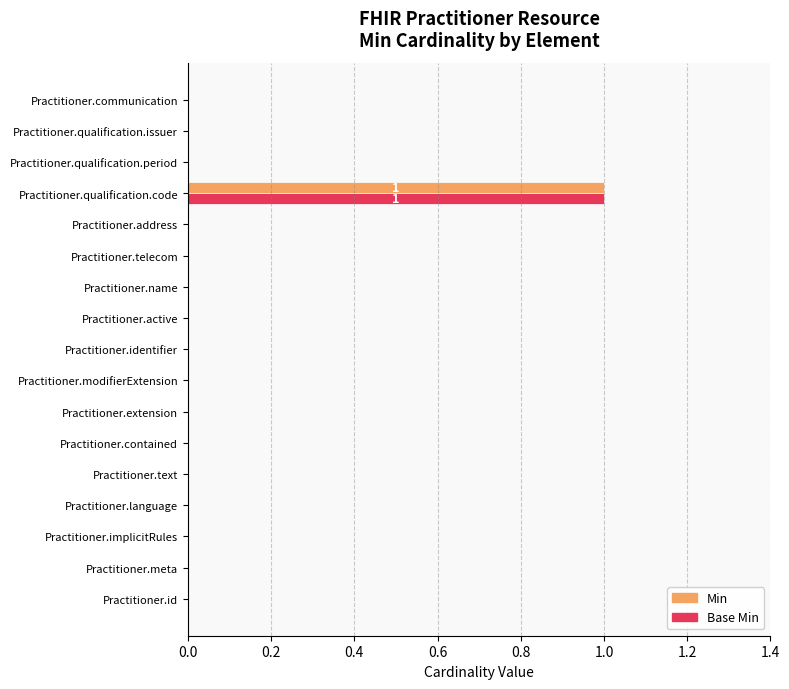

At which label does Min reach its peak?

Practitioner.qualification.code